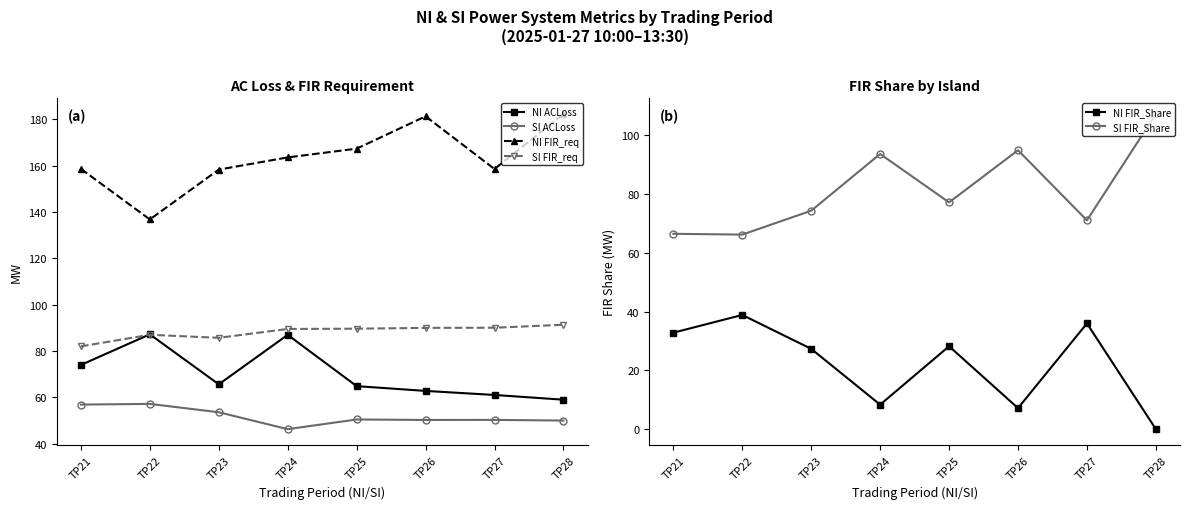

What is the value of the SI FIR_req point at the 8th from the left?

91.3